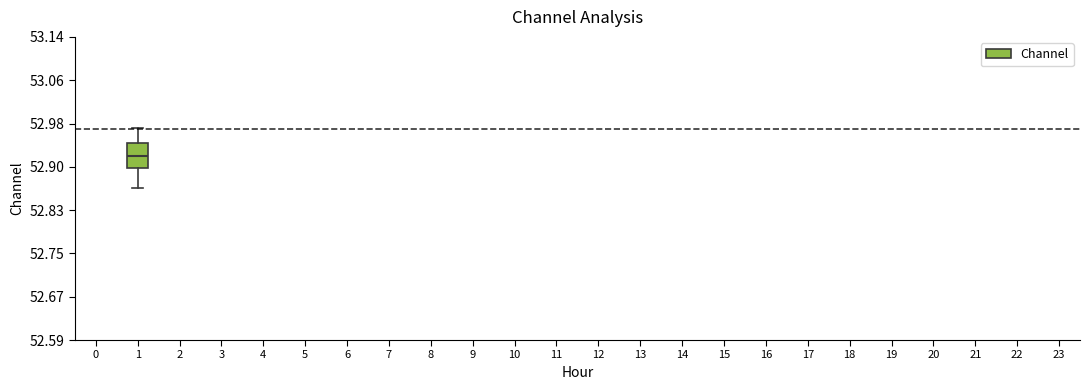

Where is the lower edge of the box at x = 1 on the y-axis? The values are not printed on the chart, so give them approximately, as read against the axis.

52.90